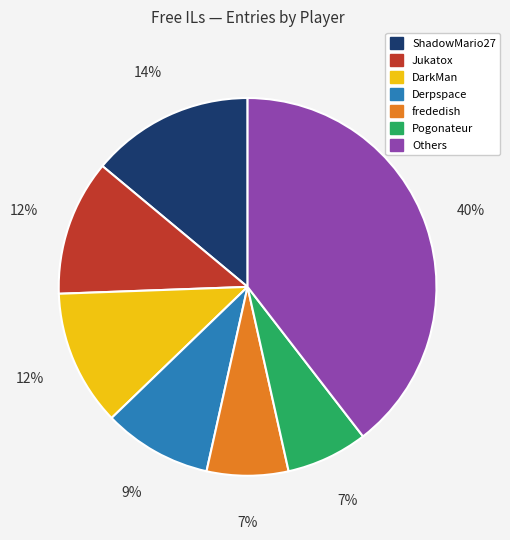

How many slices are in this pie chart?

7